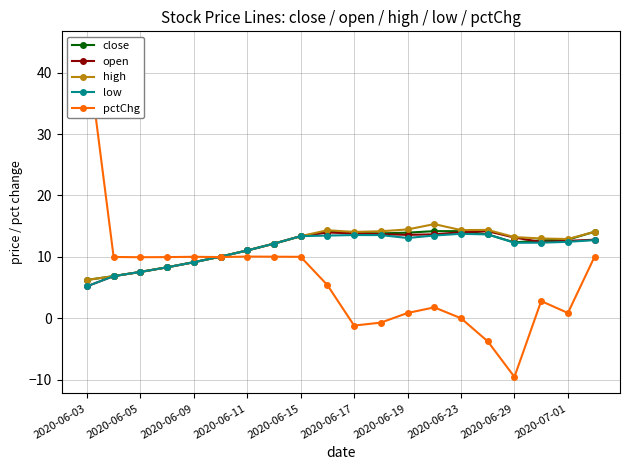

Is the value of low at 2020-06-11 greater than the value of close at 2020-06-05?

Yes